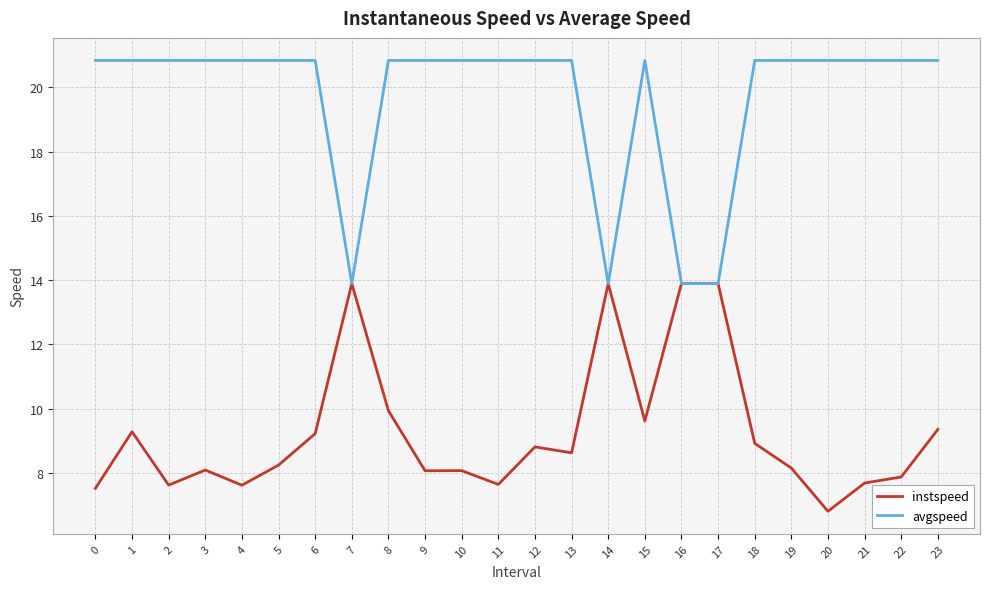

The avgspeed series shows 28.4 at 3. True or false?

False